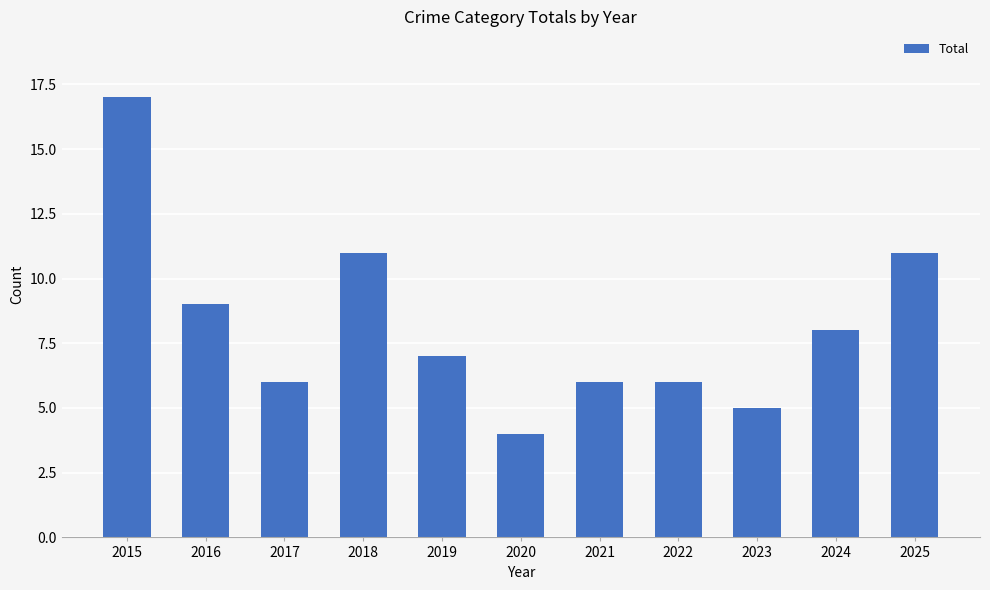

Are the bars grouped side by side (vs. stacked)?

No